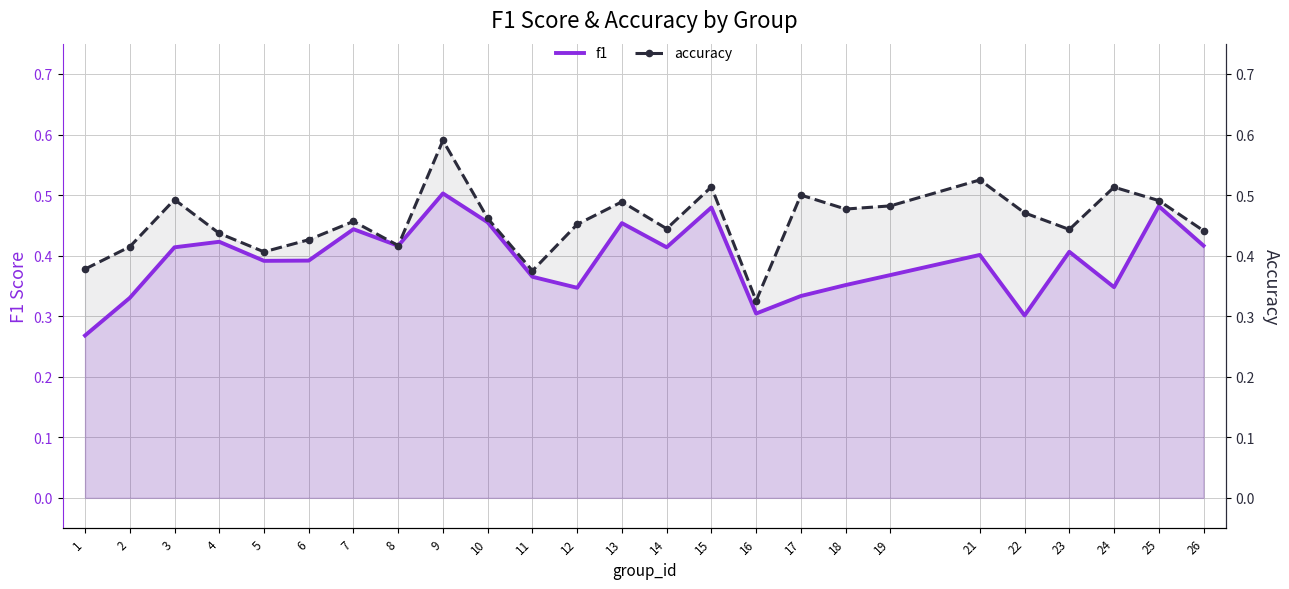

Is it true that f1 equals 0.3 at 2?

True